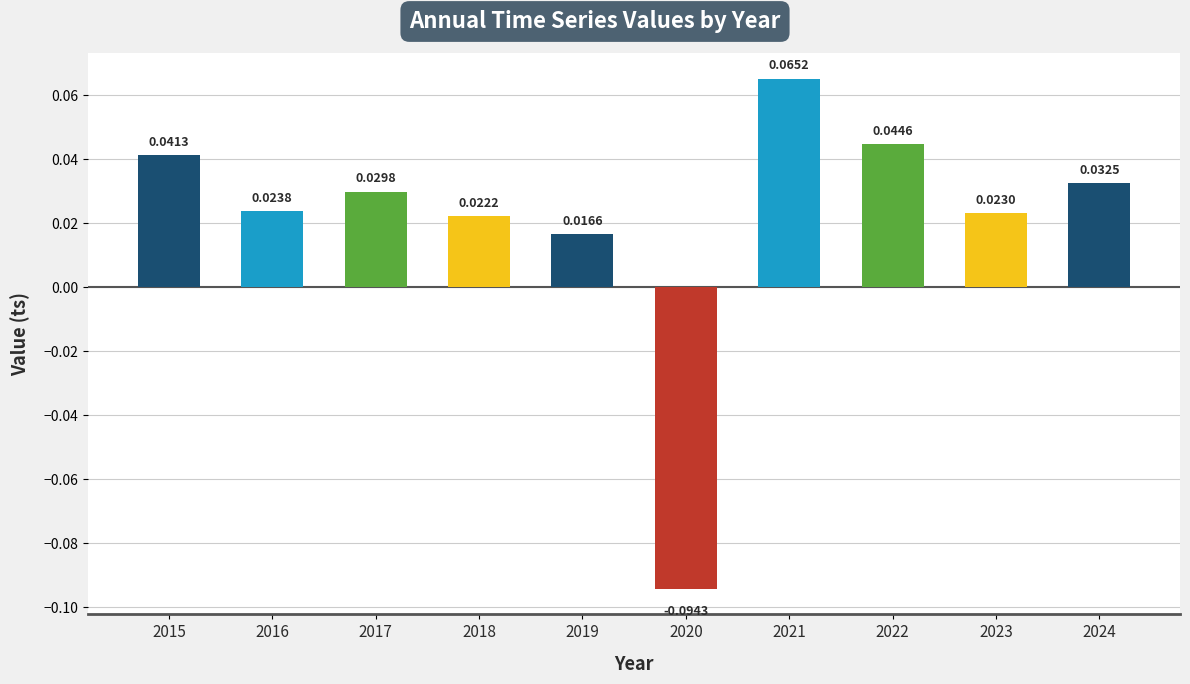

Rank the categories by value from lowest to highest.

2020, 2019, 2018, 2023, 2016, 2017, 2024, 2015, 2022, 2021